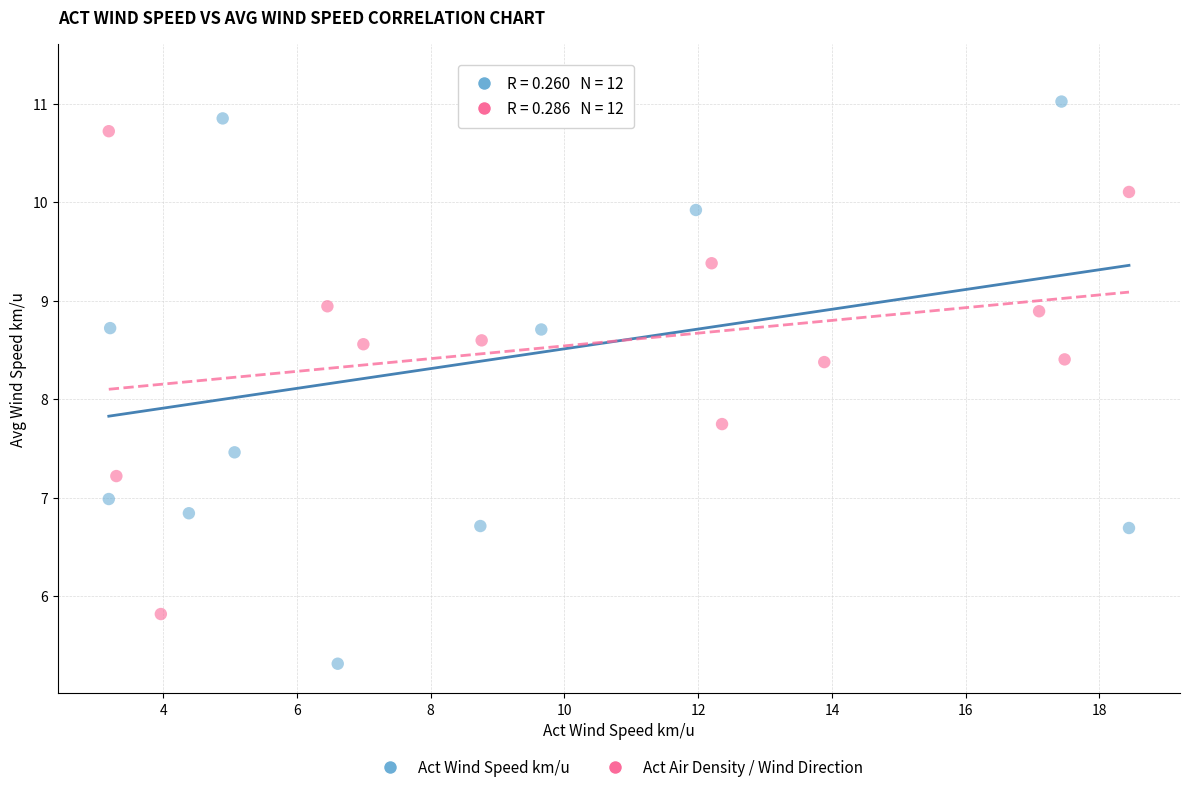

Which series contains the lowest Y value?

Act Wind Speed km/u